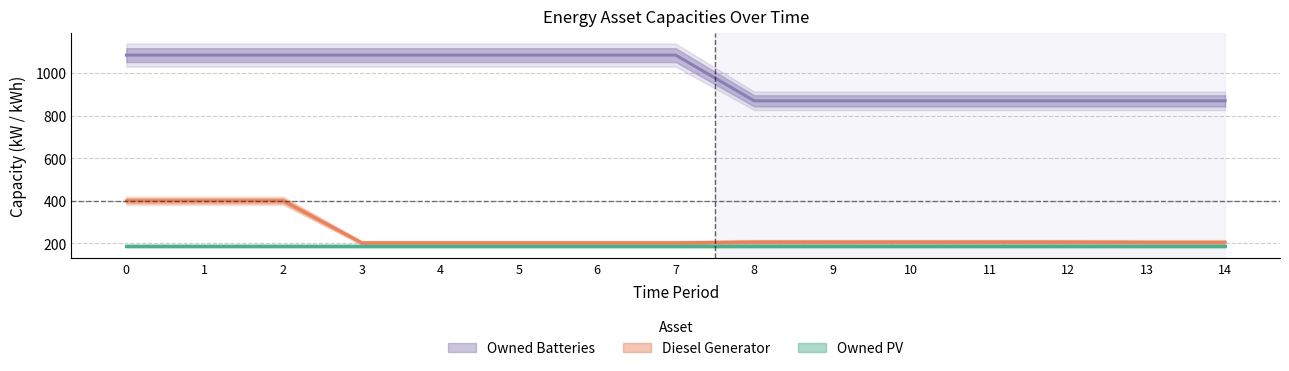

True or false: Owned Batteries has a value of 699 at 5.

False